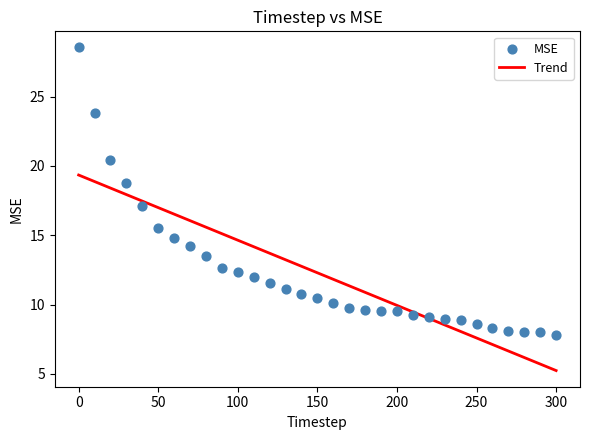

What is the range of X values (max minus min)?

300.0